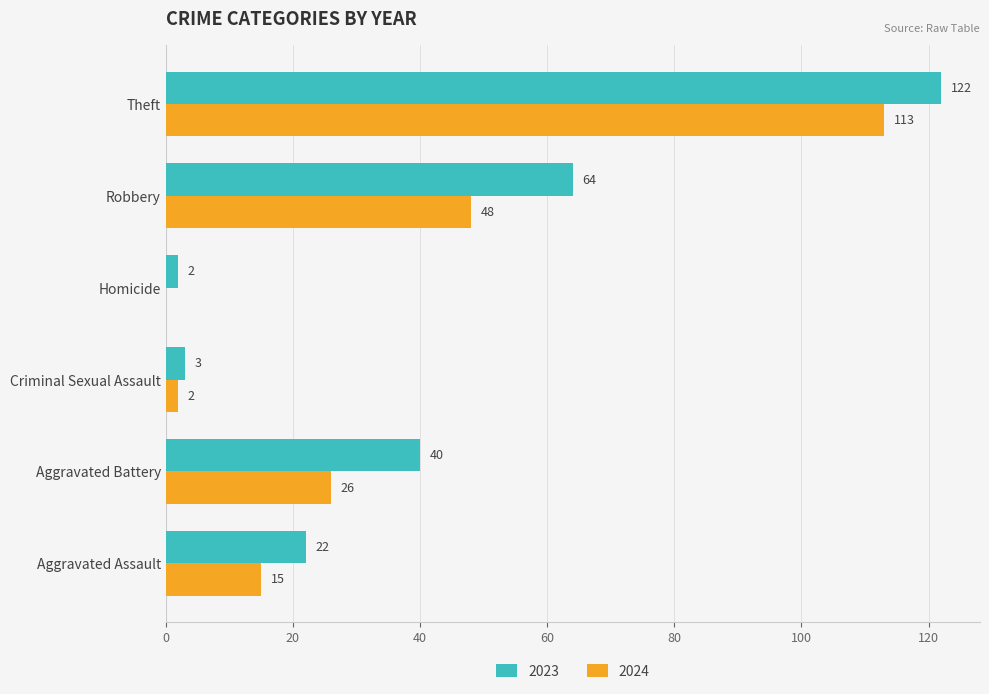

What is the sum of the 2024 values at Criminal Sexual Assault and Aggravated Assault?

17